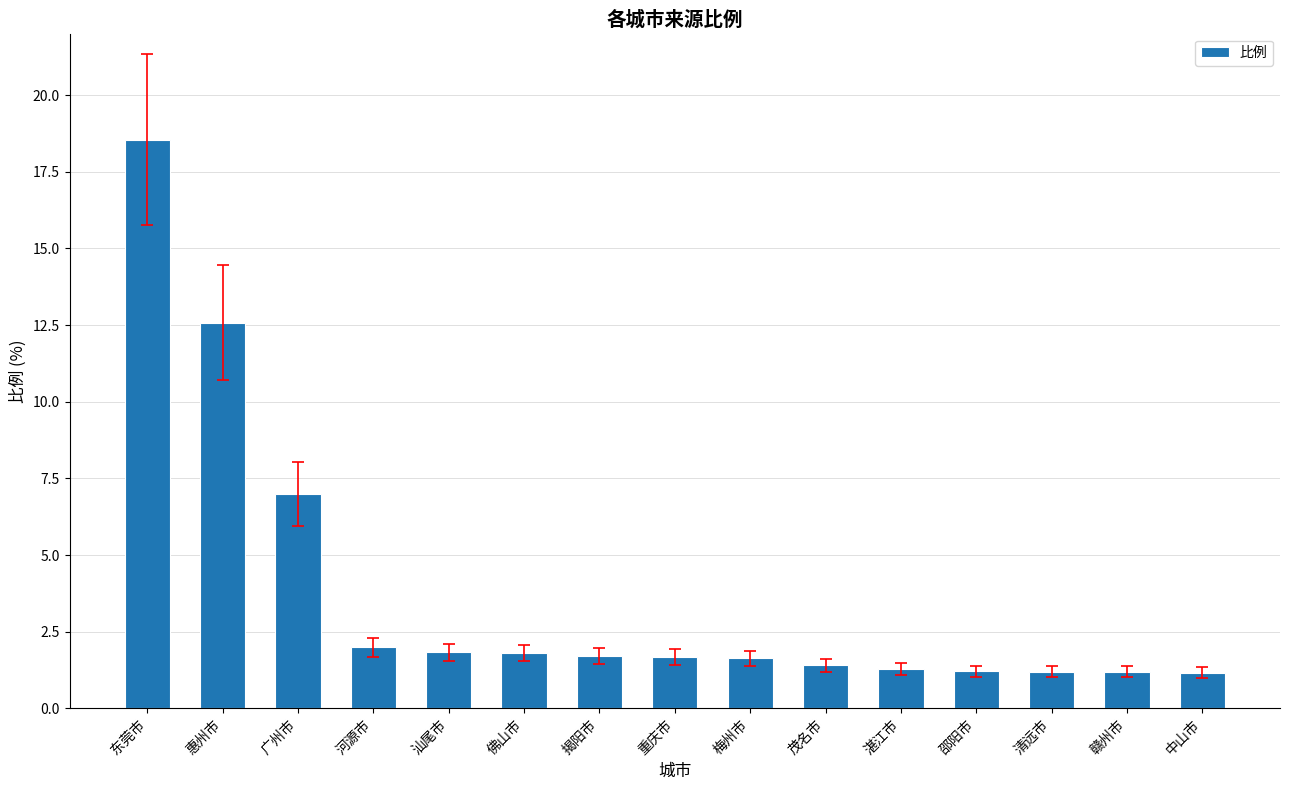

What is the difference between the maximum and minimum values?

17.4